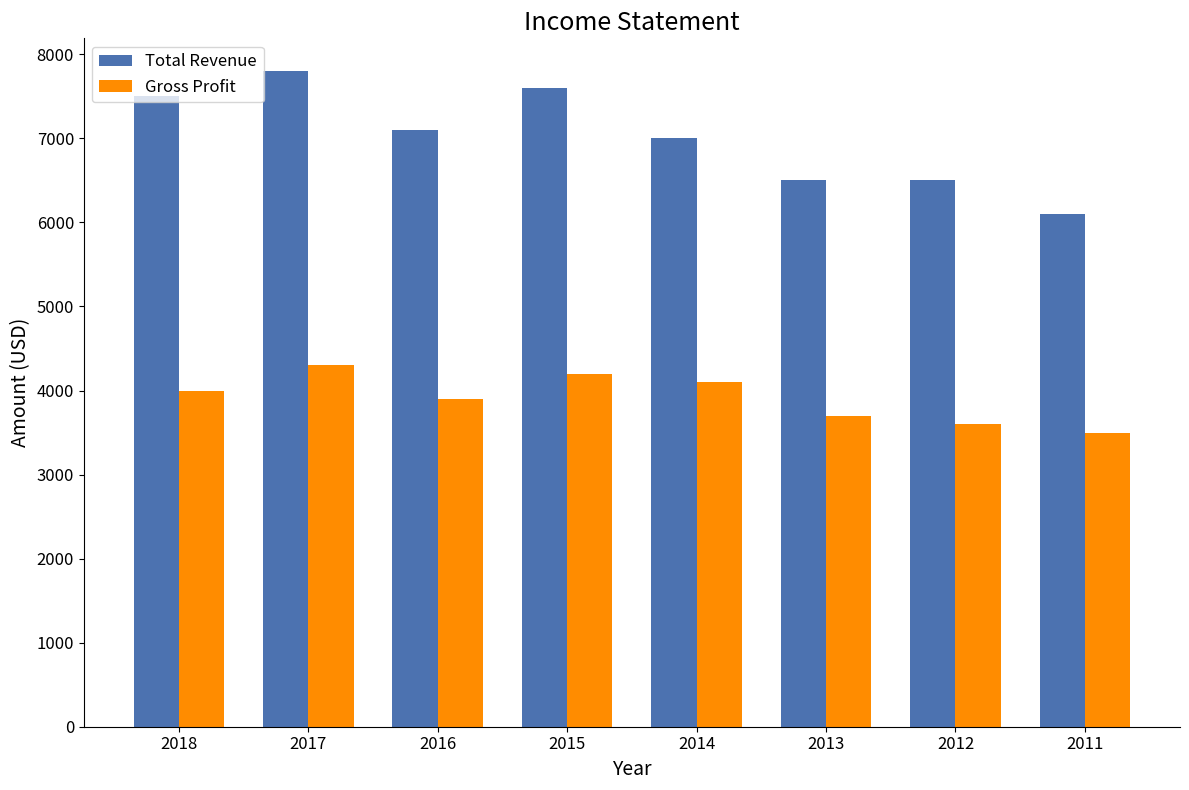

At which label is Total Revenue closest to 6950?

2014